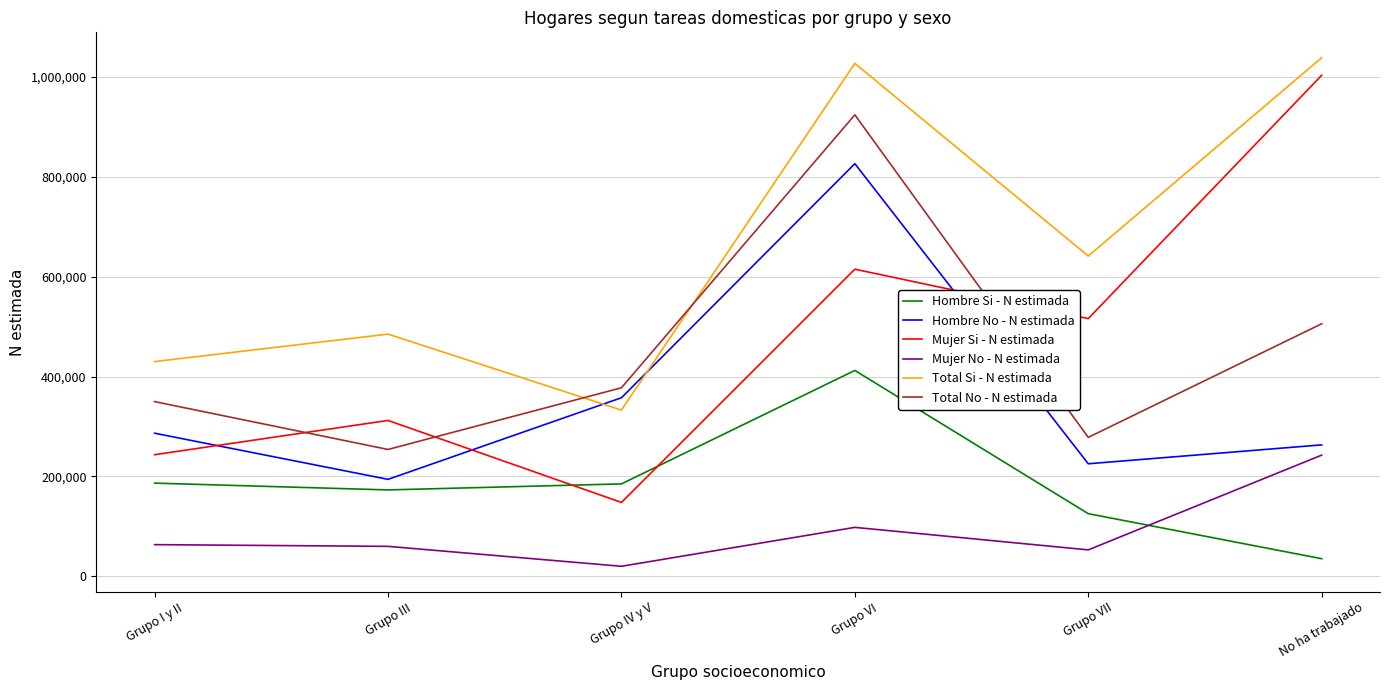

The value of Mujer No - N estimada at Grupo VI is 166114. True or false?

False